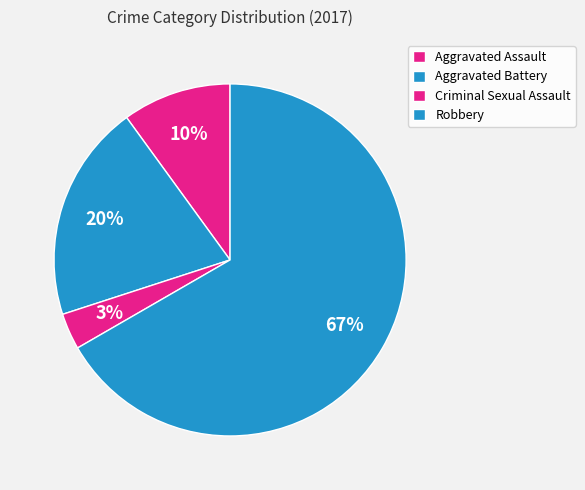

Which category accounts for the majority?

Robbery